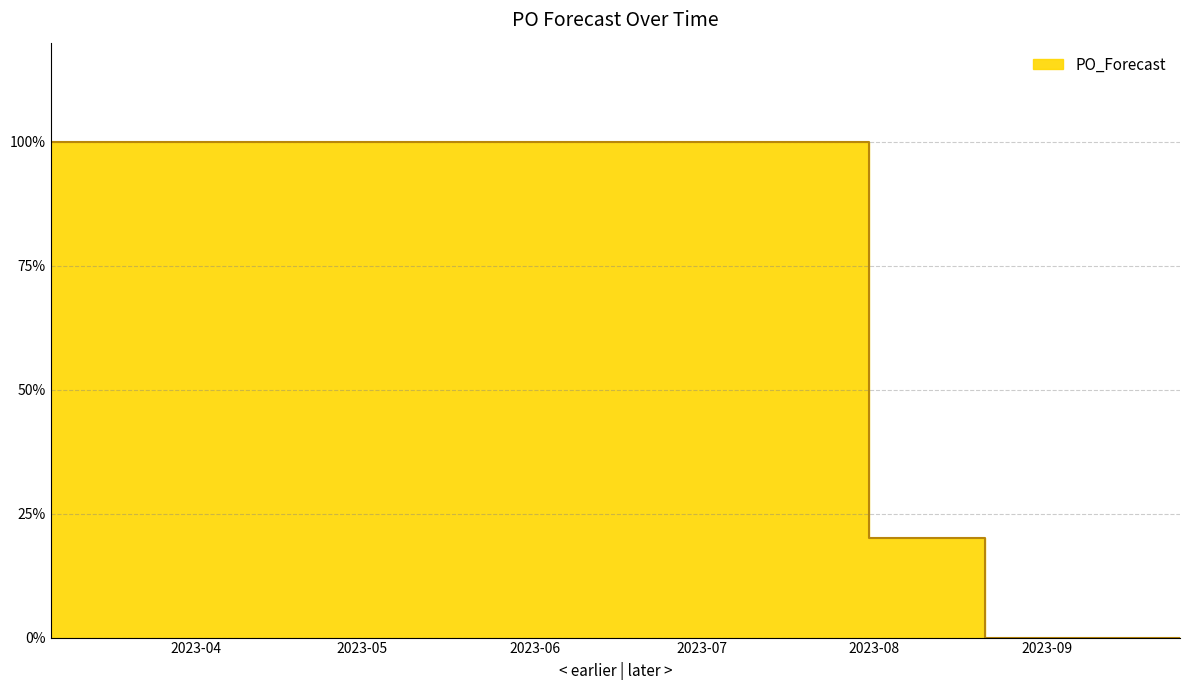

What is the difference between the maximum and minimum values?

5